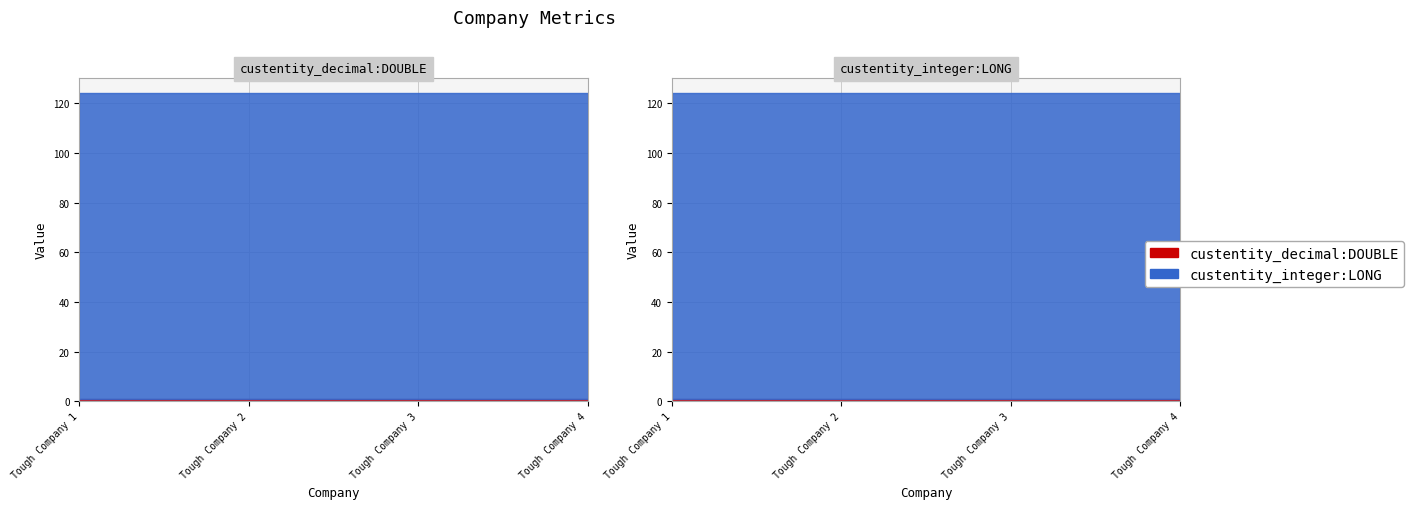

Read the custentity_integer:LONG value at Tough Company 2.

123.0